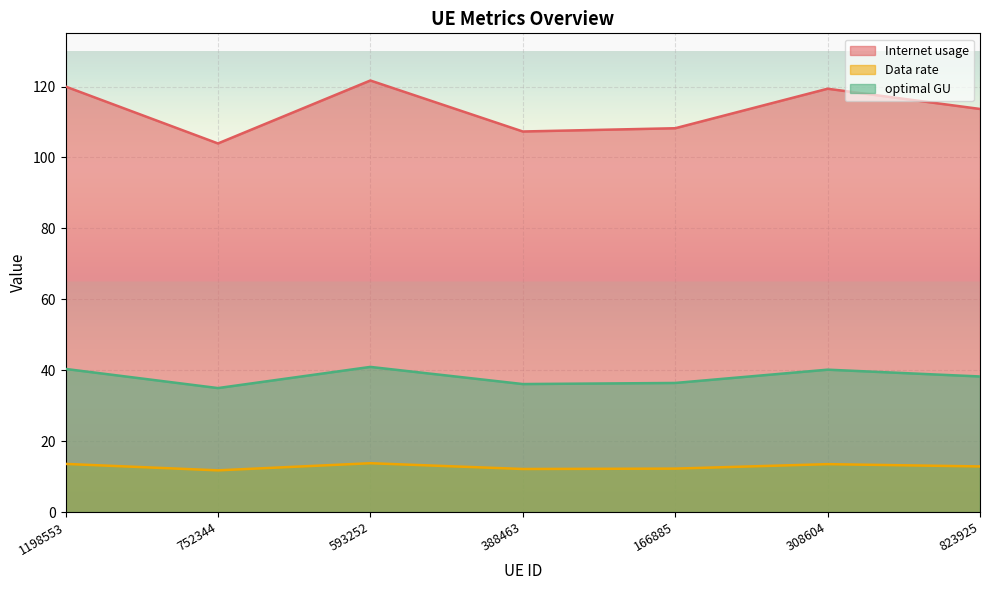

True or false: Internet usage has a value of 121.7 at 593252.

True